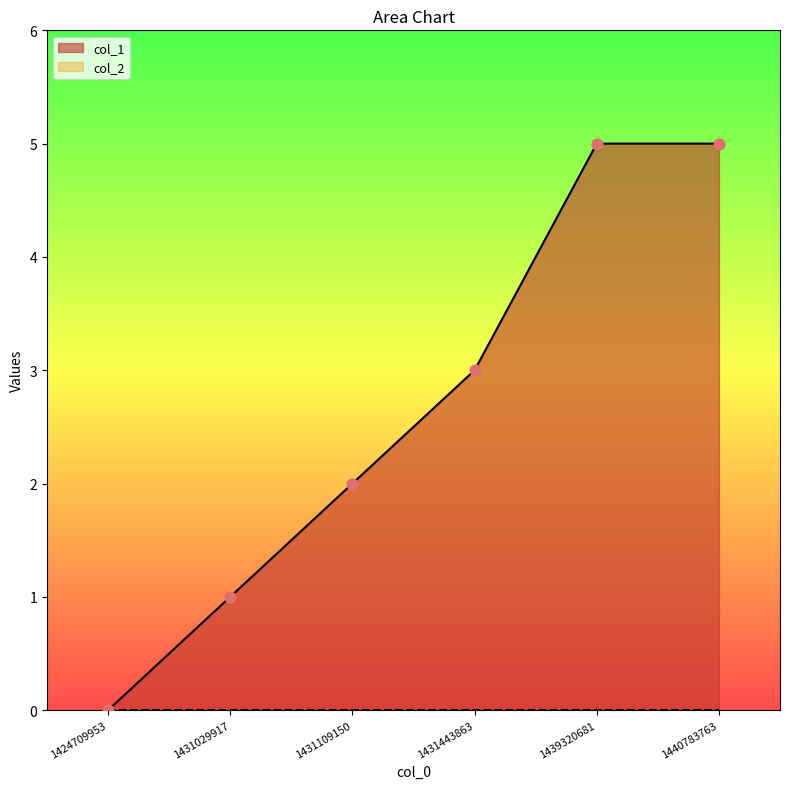

Which has a higher value, 1431029917 or 1424709953?

1431029917